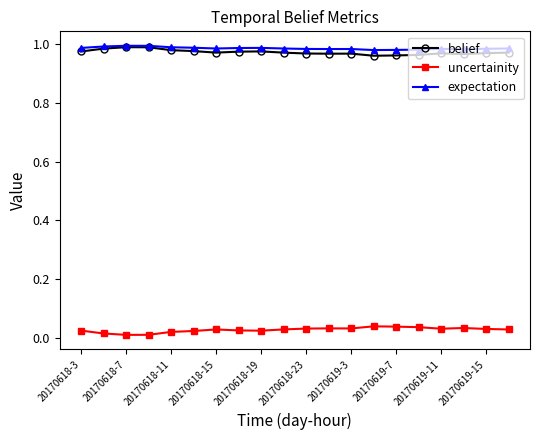

True or false: belief has more than 2 points higher than both neighbors.

True